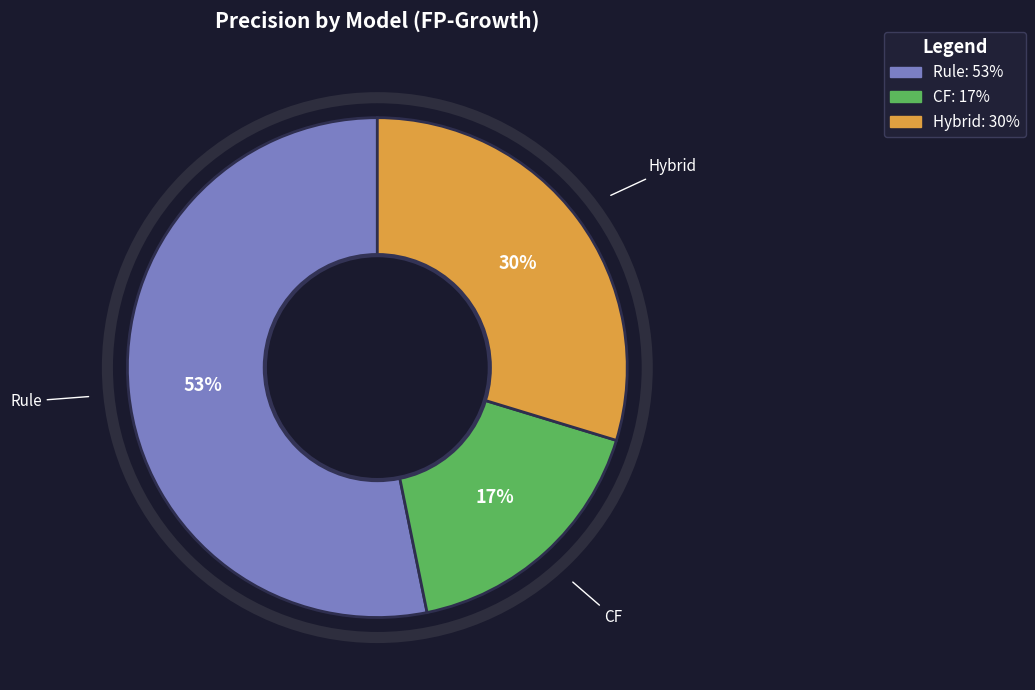

True or false: Hybrid accounts for 21% of the total.

False